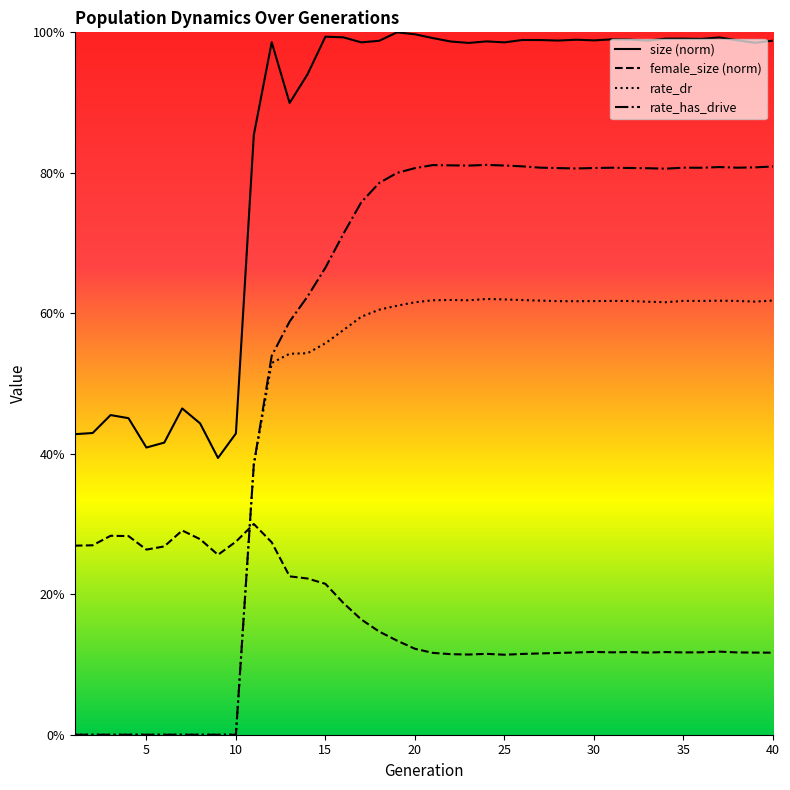

What is the difference between the highest and lowest values at 28?

0.9